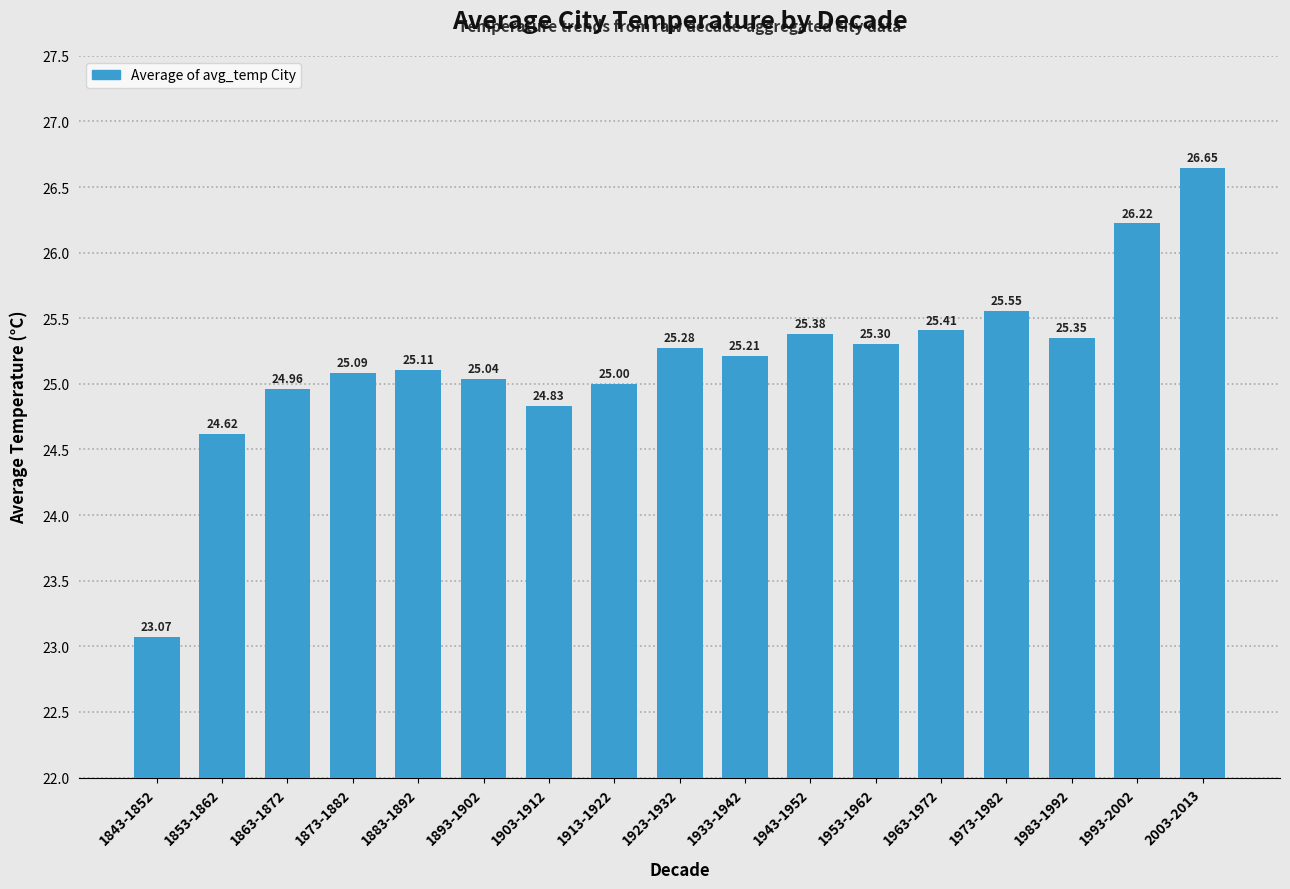

What is the difference between the maximum and minimum values?

3.6